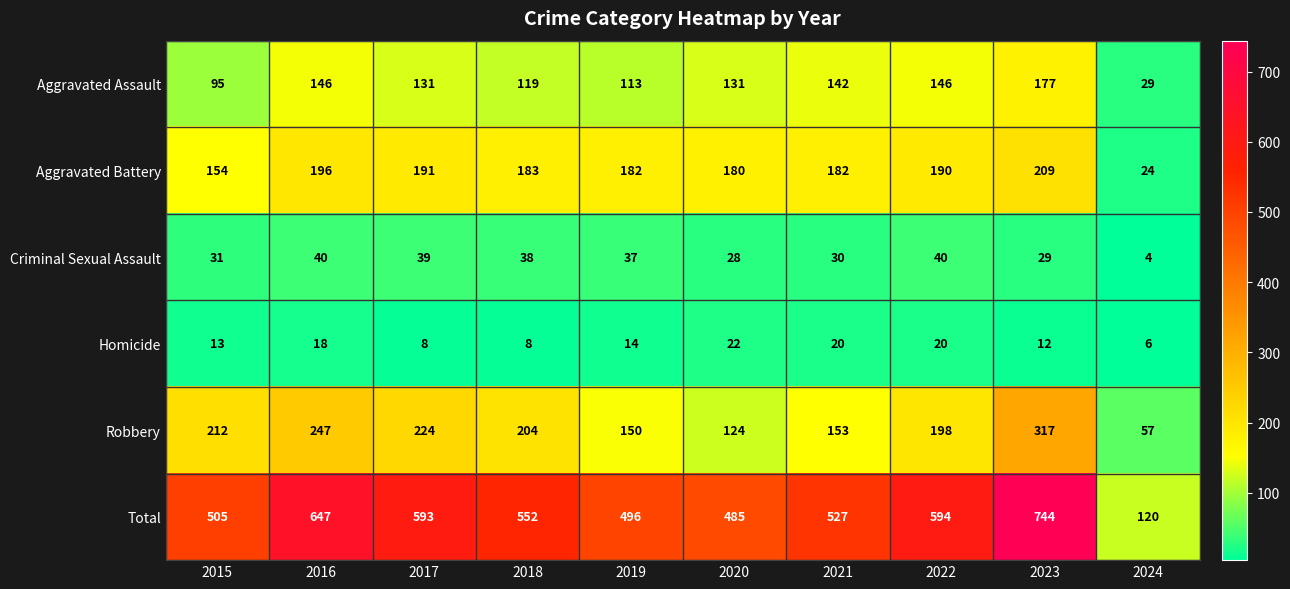

What is the difference between the second highest and minimum values in the Total series?

527